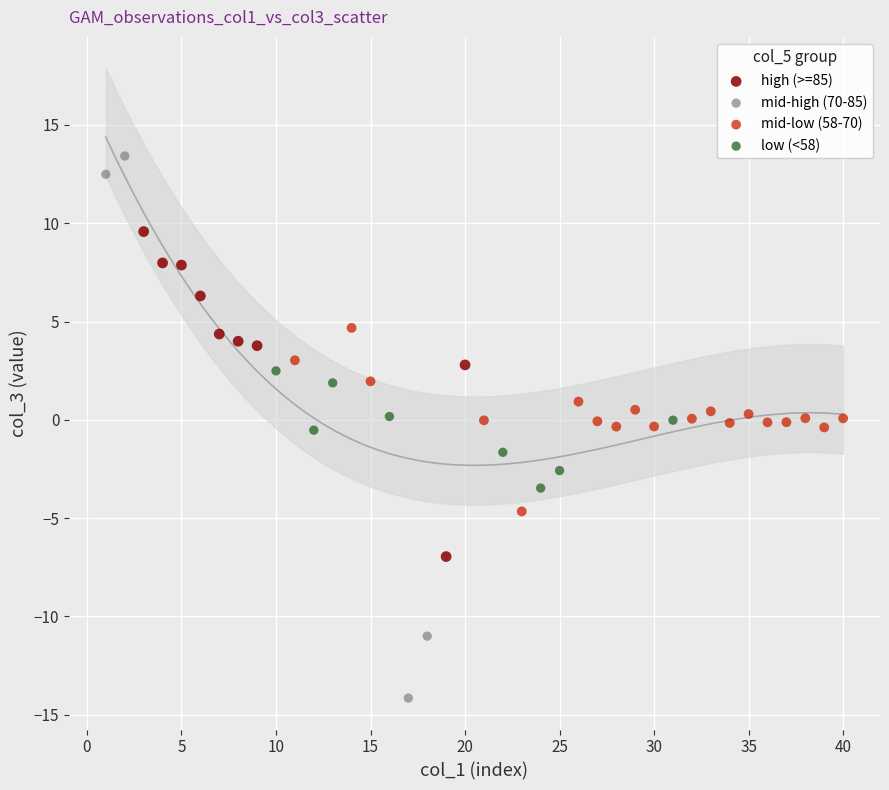

Which series contains the lowest Y value?

mid-high (70-85)